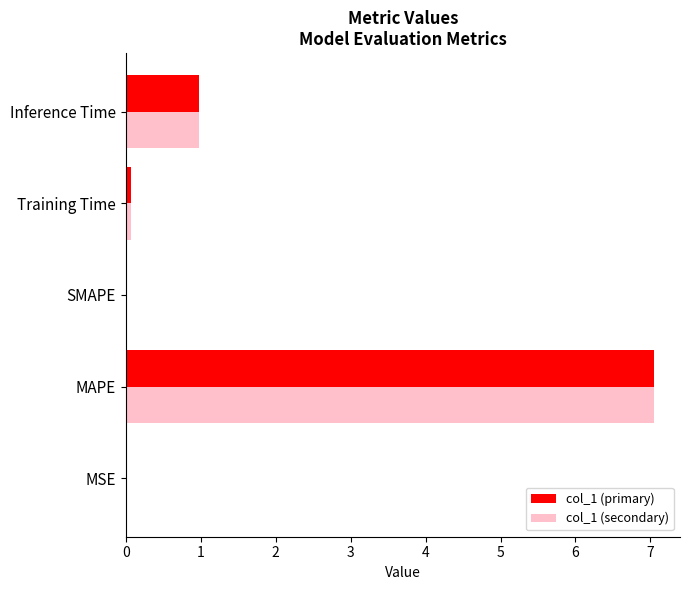

Which category has the highest value across all series?

MAPE